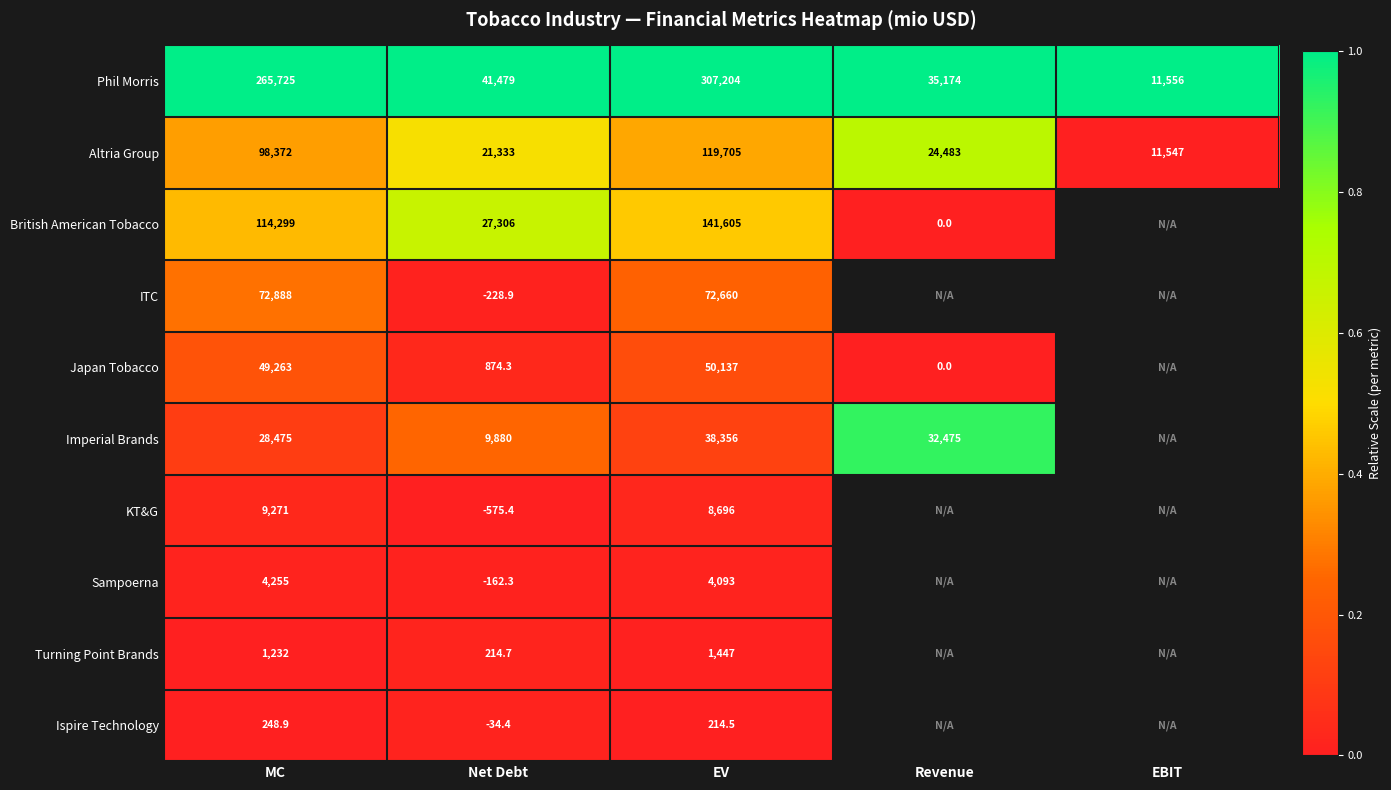

At MC, list the series in order from largest to smallest.

Phil Morris, British American Tobacco, Altria Group, ITC, Japan Tobacco, Imperial Brands, KT&G, Sampoerna, Turning Point Brands, Ispire Technology